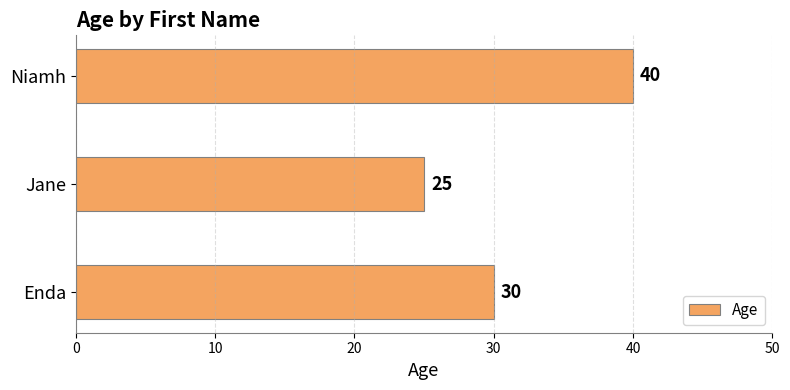

Are the bars grouped side by side (vs. stacked)?

No